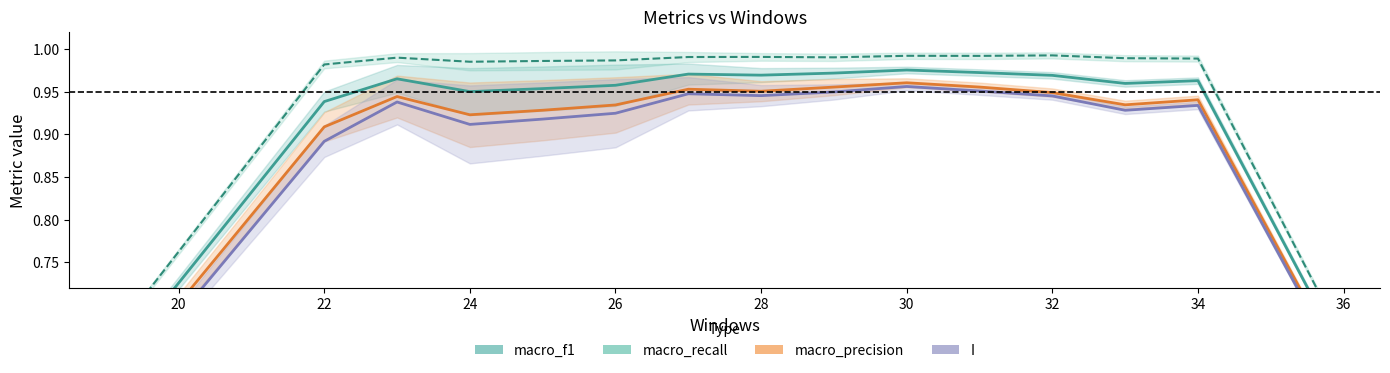

What is the maximum value for macro_f1?

1.0